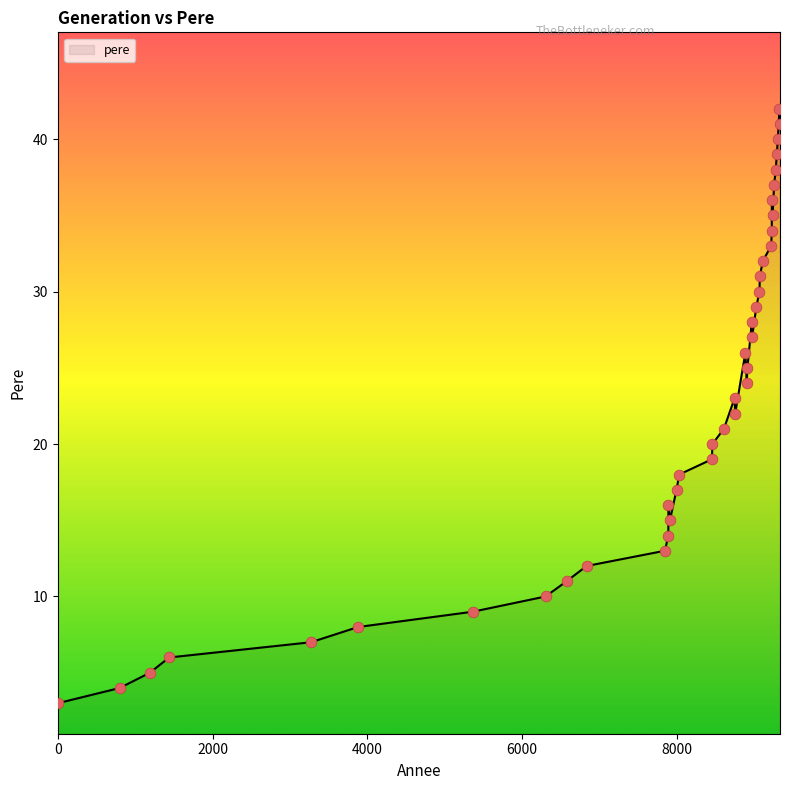

What is the ratio of the value at 9290 to the value at 8458?

1.9